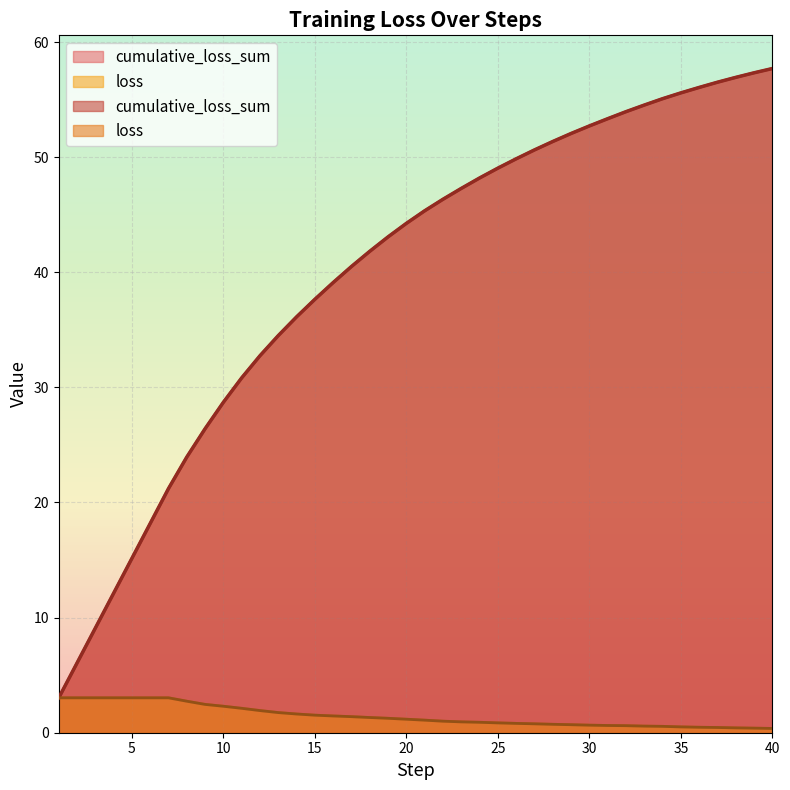

What is the sum of all loss values?

57.7